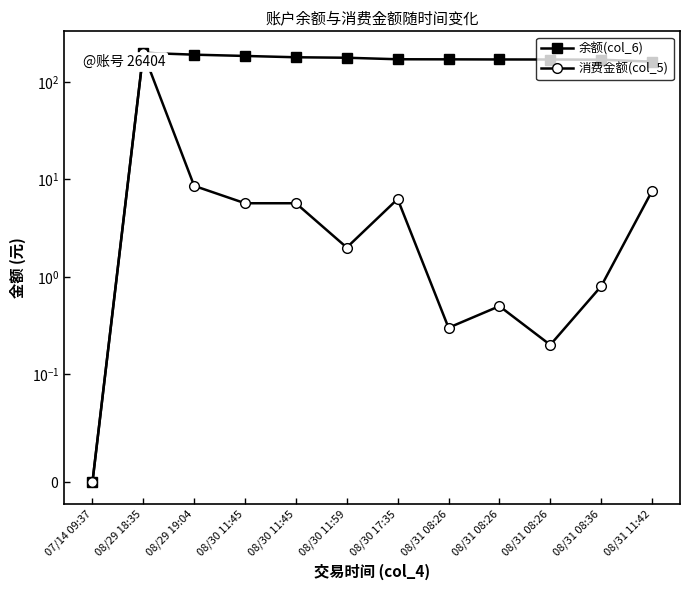

At how many categories does at least one series exceed 195?

1